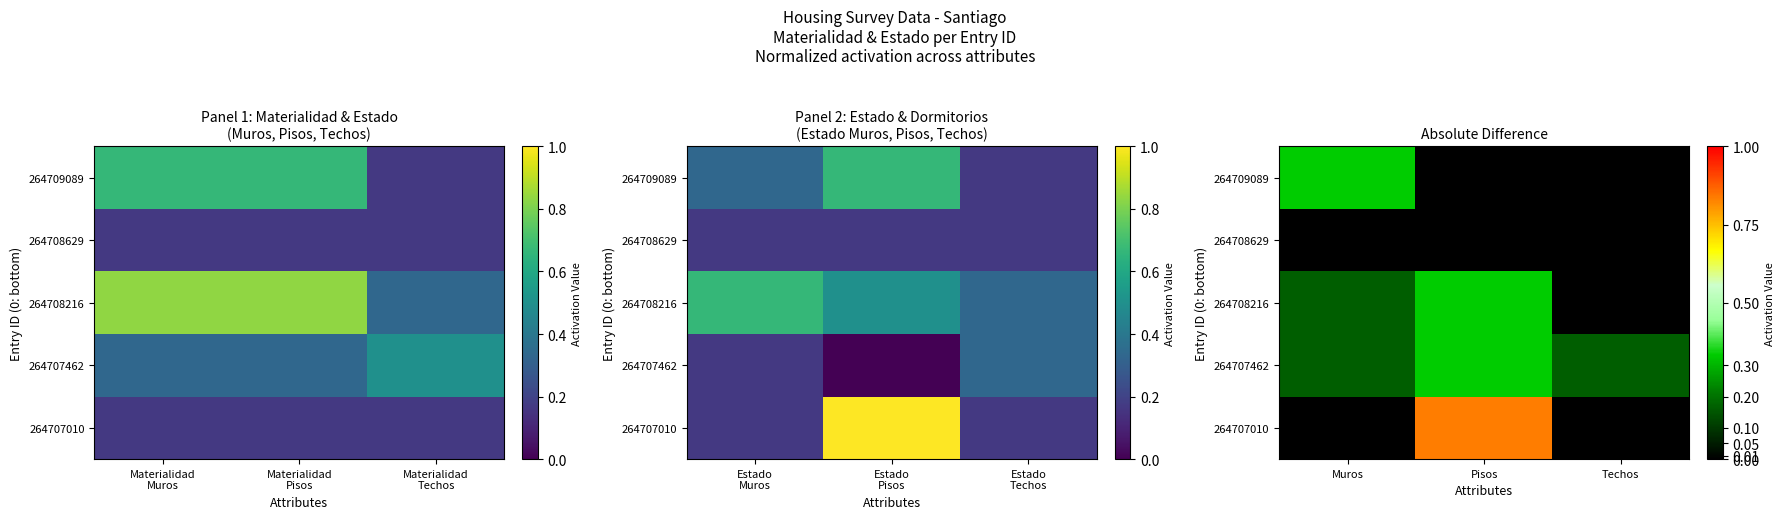

How many 264708216 values are between 0 and 1?

3